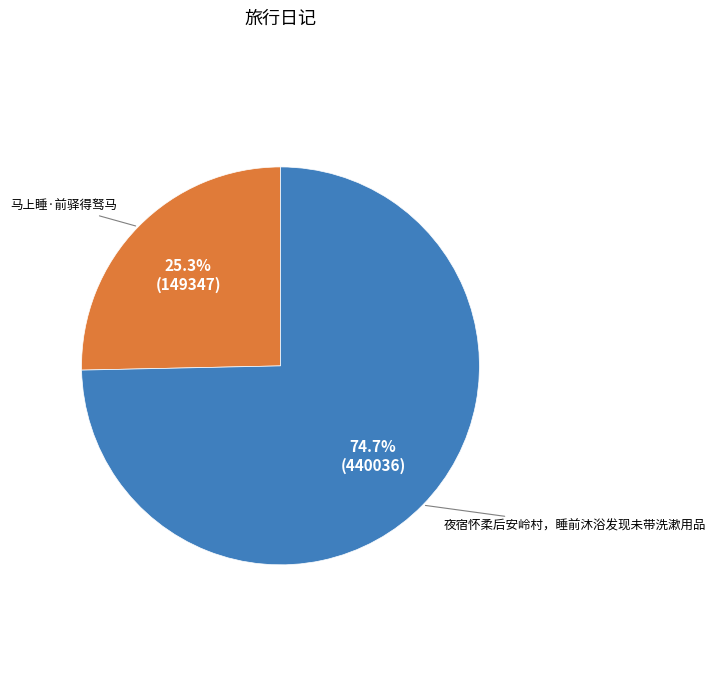

Is there any slice that represents more than half of the pie?

Yes